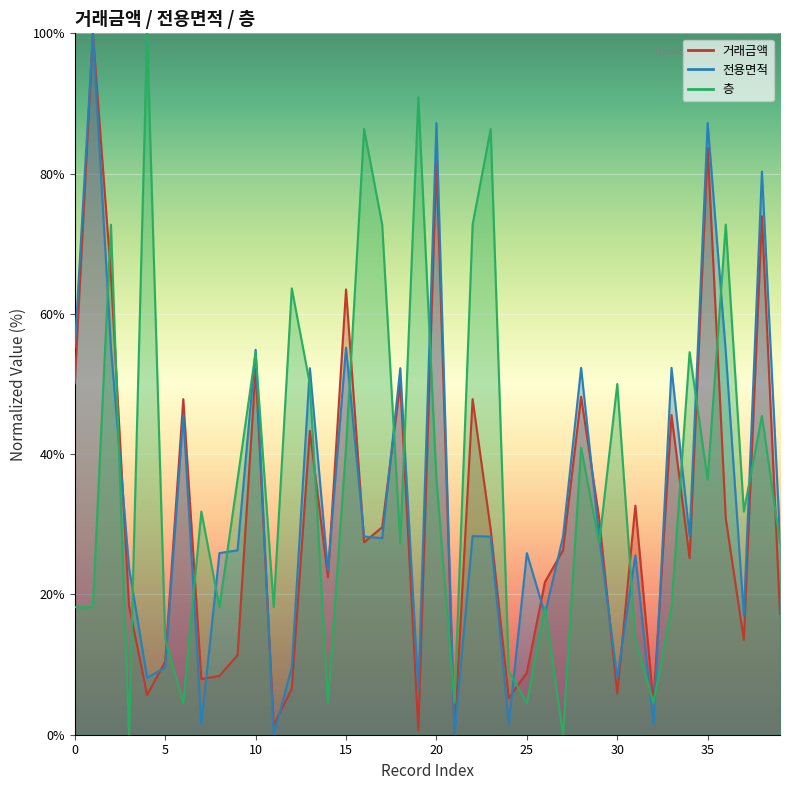

What is the difference between the maximum and second lowest values in the 전용면적 series?

100.0